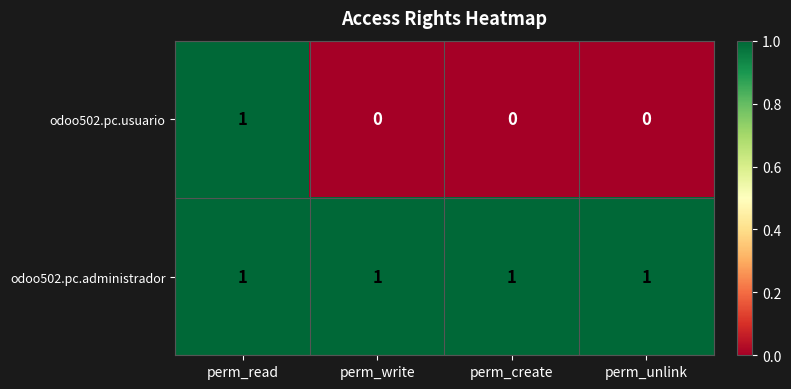

What is the total value across all series at perm_create?

1